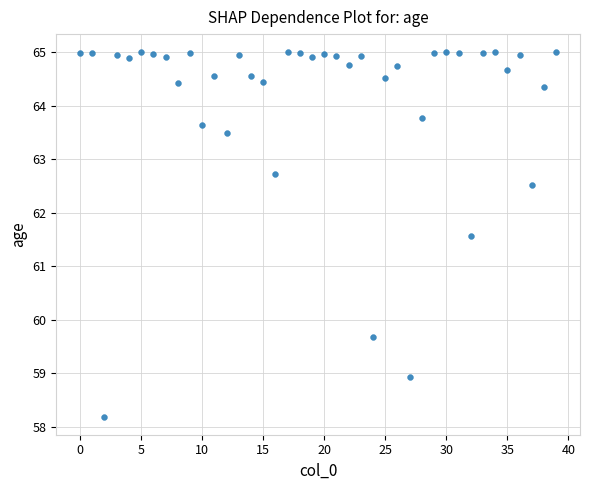

What Y value in the scatter plot is closest to 61?

61.6